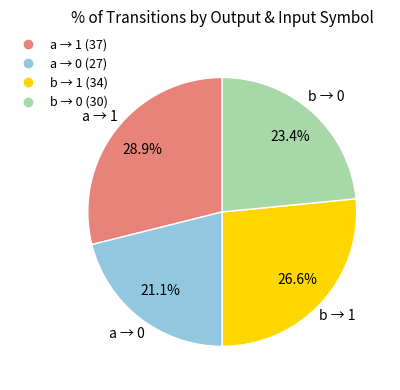

How many segments does this pie chart have?

4